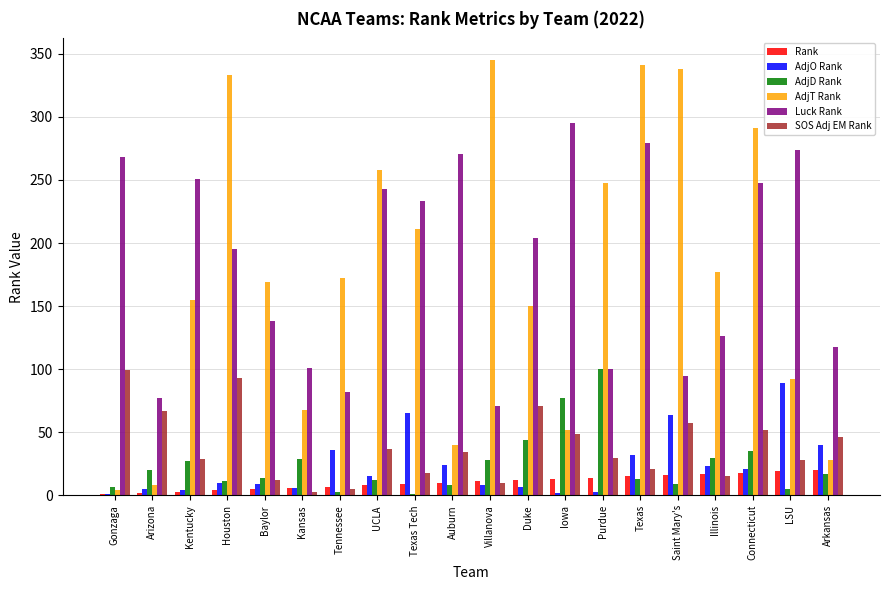

What is the sum of all AdjD Rank values?

490